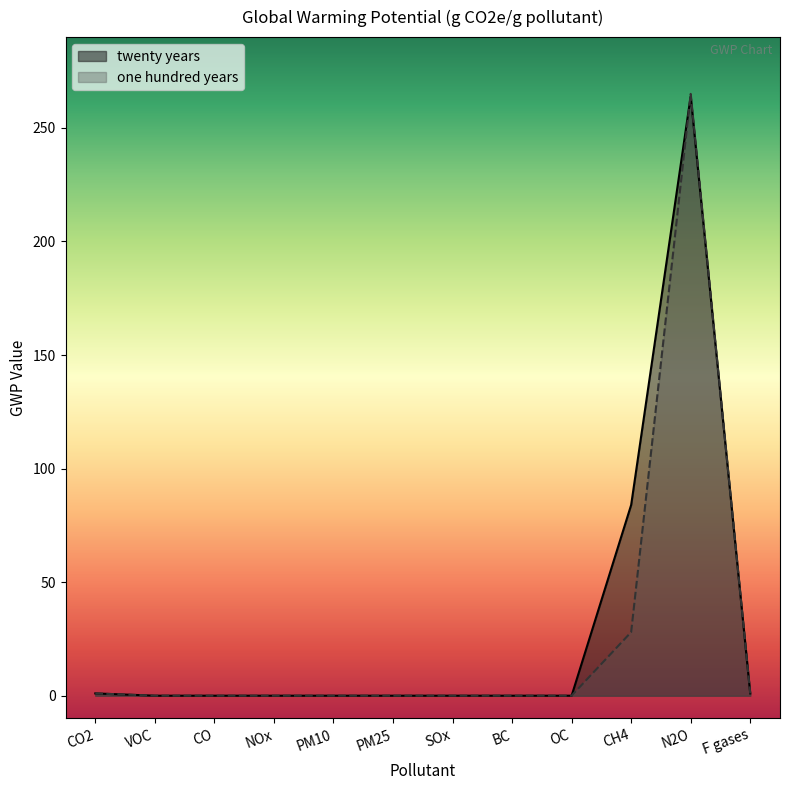

What are all the series names shown in the legend?

twenty years, one hundred years